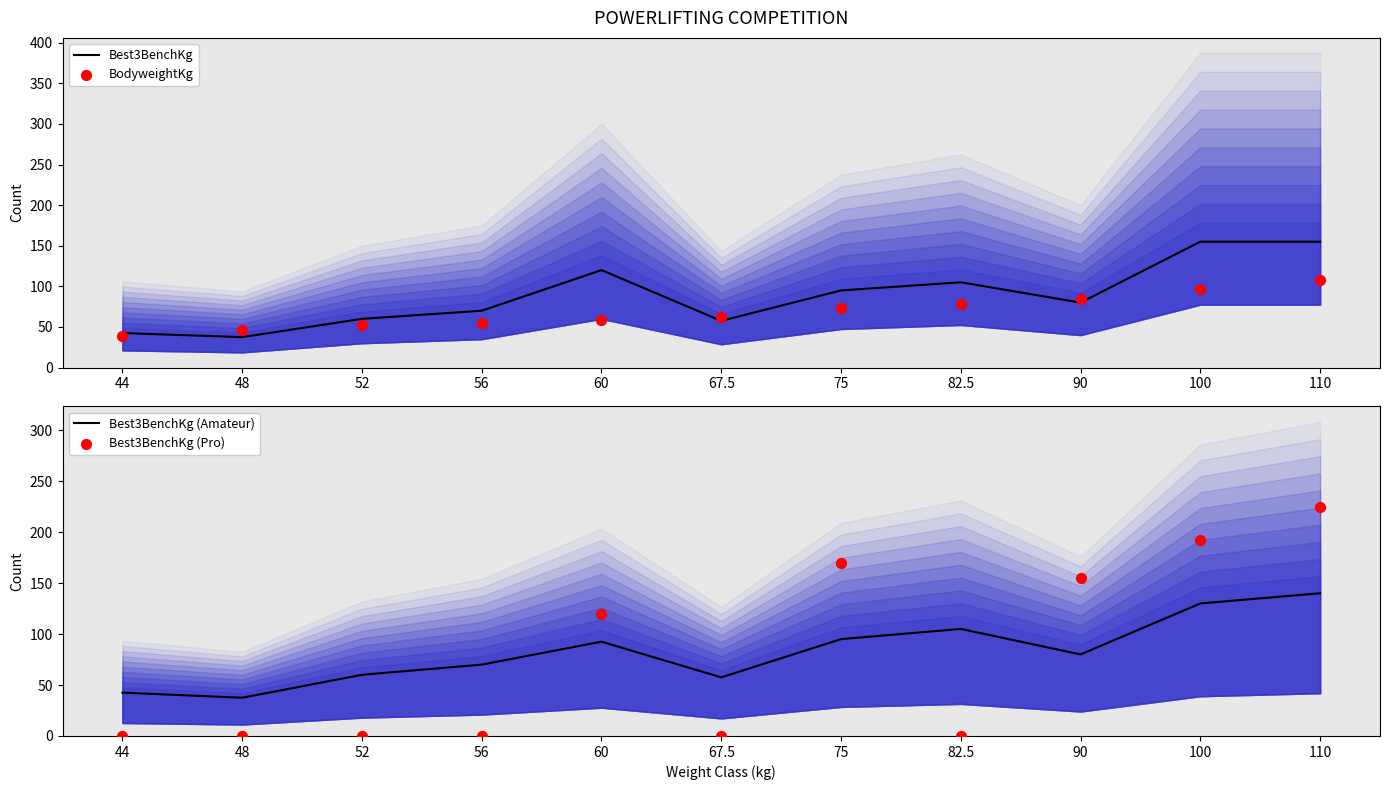

Which series has the largest total across all categories?

Best3BenchKg